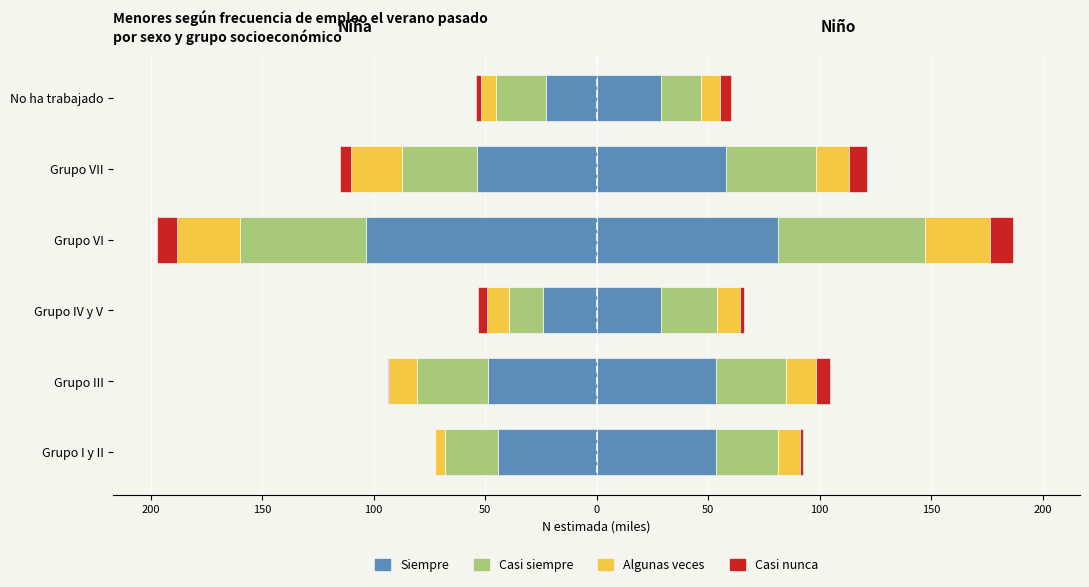

How many values are below -44?

4